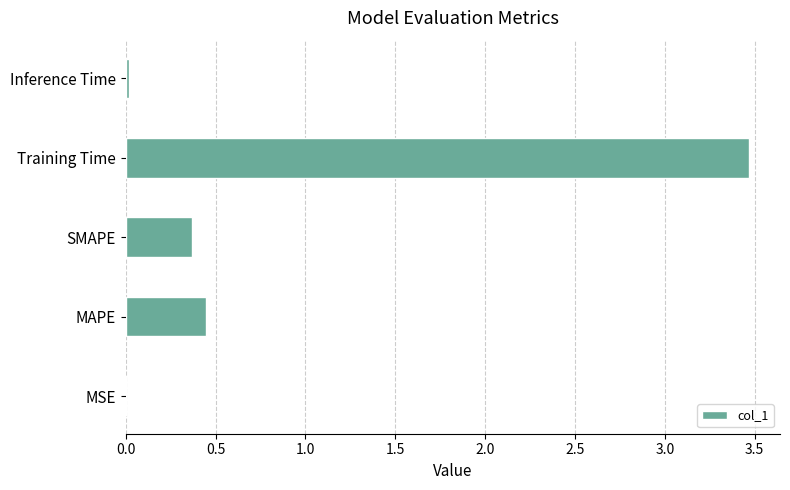

The chart shows a value of 0.6 at SMAPE. True or false?

False